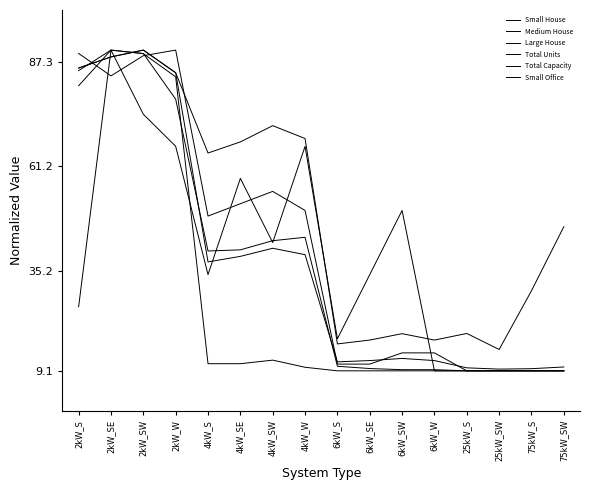

What position from the right is 75kW_SW?

1